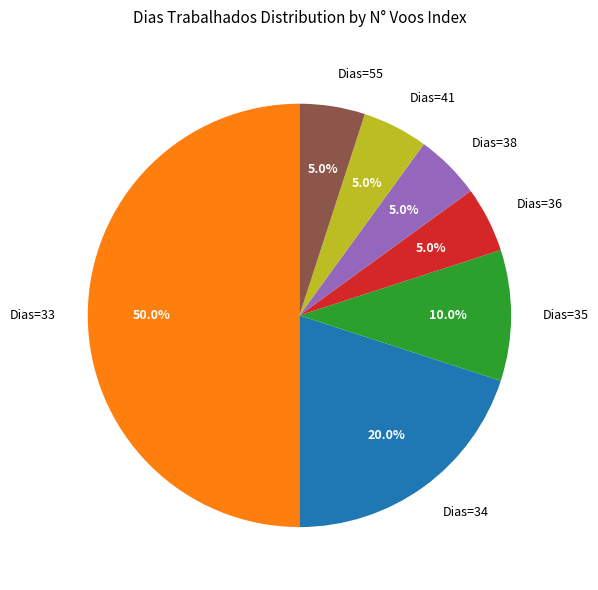

What is the largest slice in the pie chart?

Dias=33